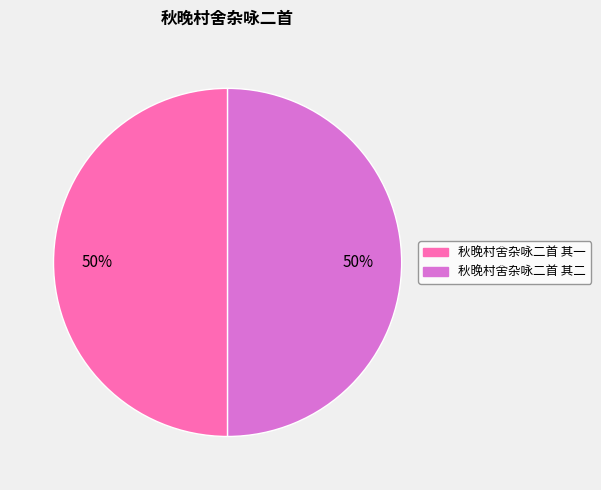

Is the sum of 秋晚村舍杂咏二首 其二 and 秋晚村舍杂咏二首 其一 greater than half?

Yes